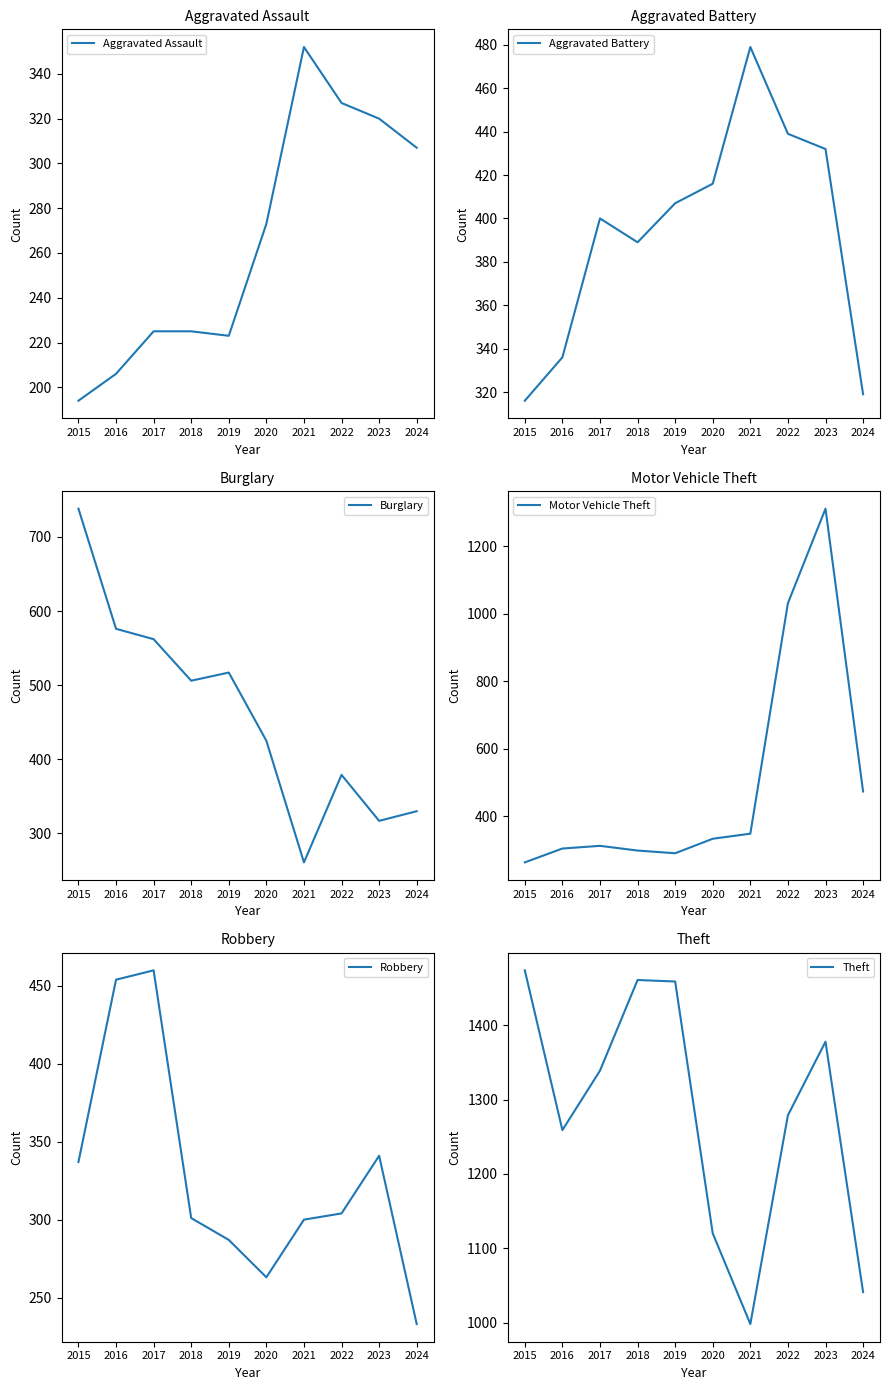

Reading right to left, transcribe all the data shown in this chart.

Aggravated Assault: 307	320	327	352	273	223	225	225	206	194
Aggravated Battery: 319	432	439	479	416	407	389	400	336	316
Burglary: 330	317	379	261	425	517	506	562	576	738
Motor Vehicle Theft: 473	1311	1031	348	333	290	298	312	304	263
Robbery: 233	341	304	300	263	287	301	460	454	337
Theft: 1041	1378	1279	998	1120	1459	1461	1339	1259	1474